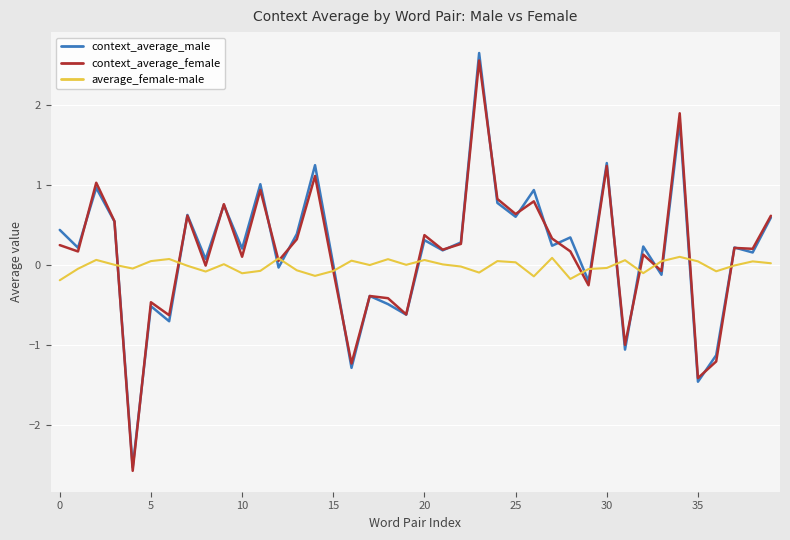

True or false: context_average_male has more than 1 interior local peaks.

True